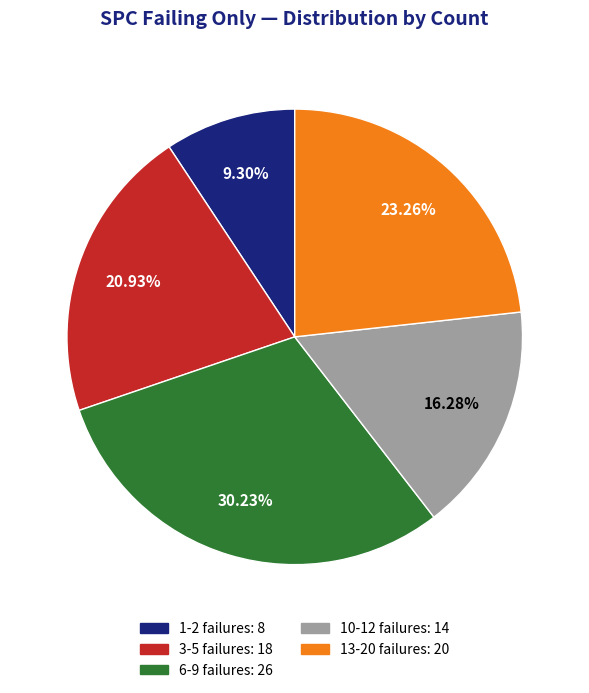

Does any single category account for the majority?

No